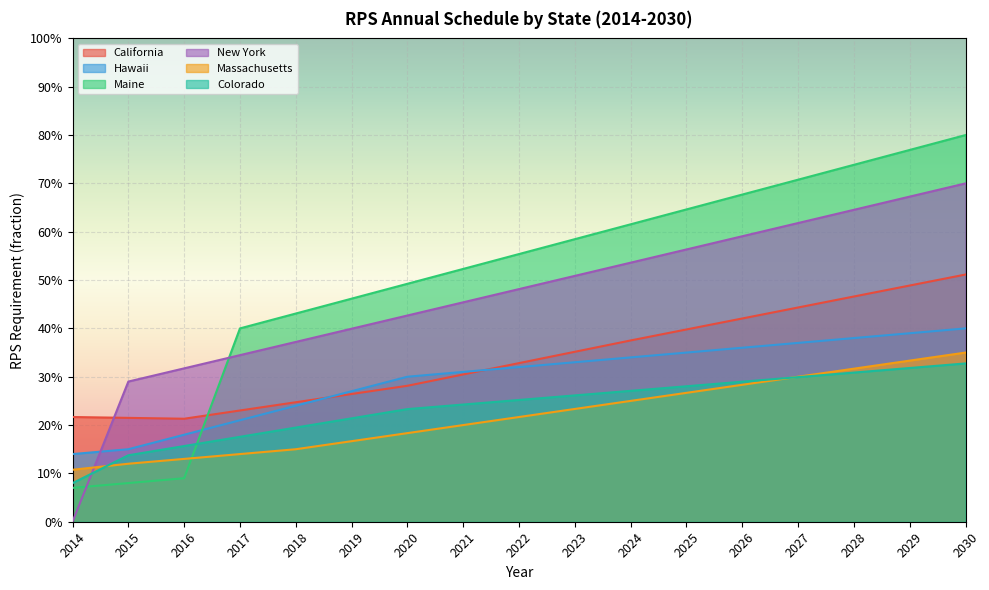

Which series ends up on top after the final intersection of New York and Colorado?

New York